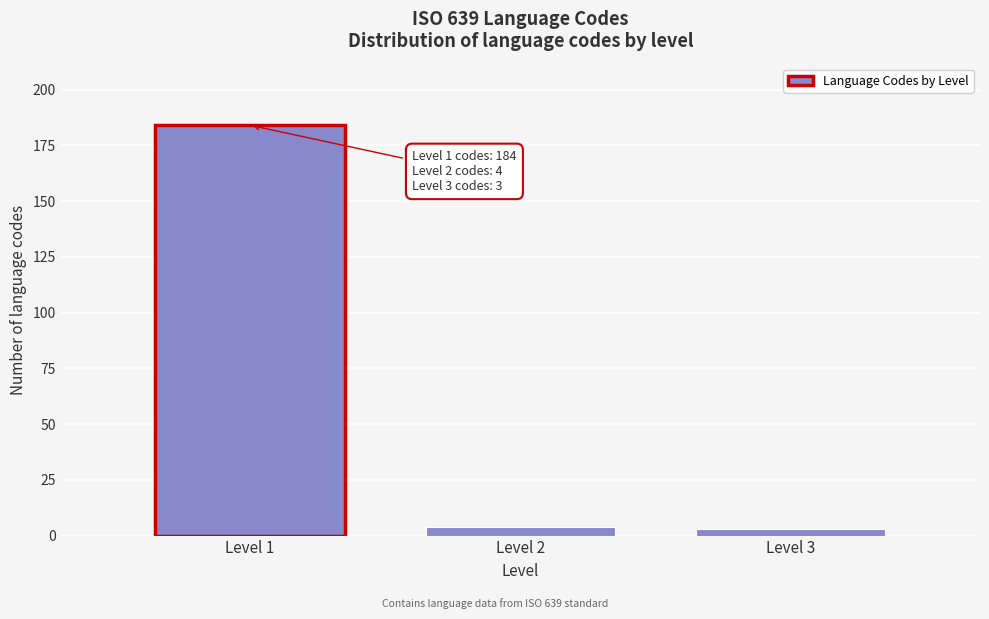

Reading right to left, what are all the values shown in this chart?

Level 3=3	Level 2=4	Level 1=184